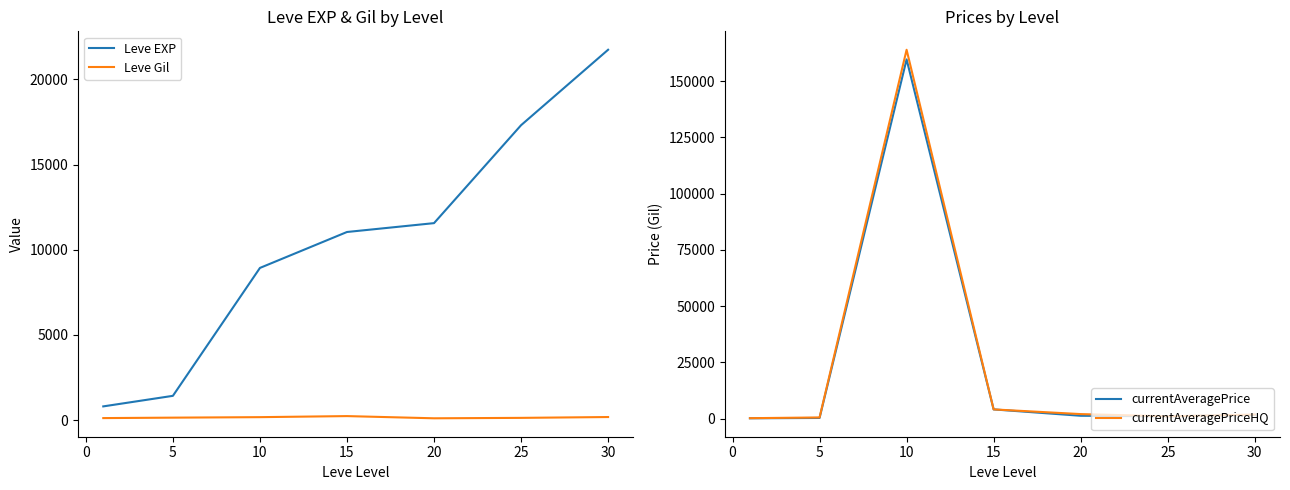

True or false: currentAveragePrice and Leve Gil cross at least once.

False